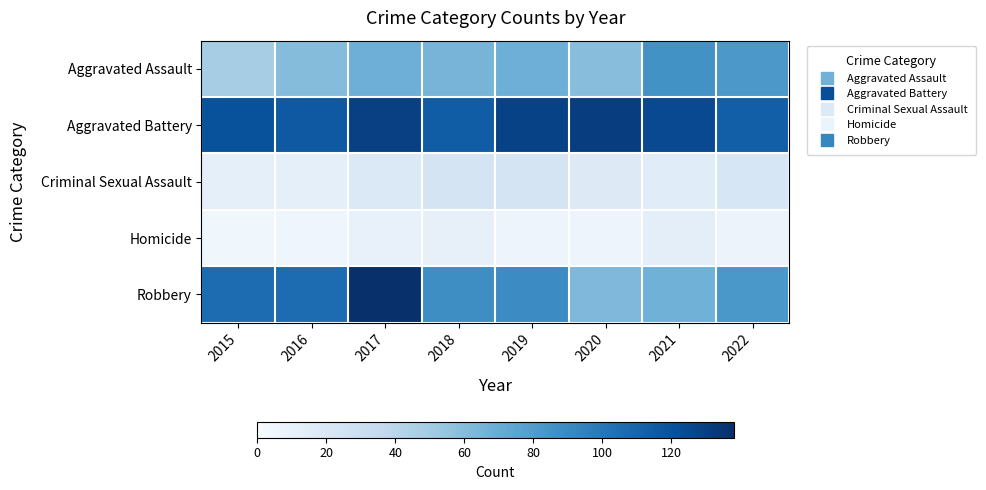

List the series in order of their peak value, lowest first.

Homicide, Criminal Sexual Assault, Aggravated Assault, Aggravated Battery, Robbery